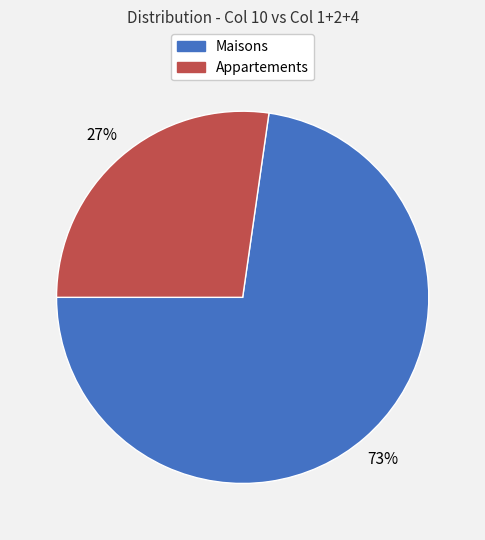

Does any single category account for the majority?

Yes